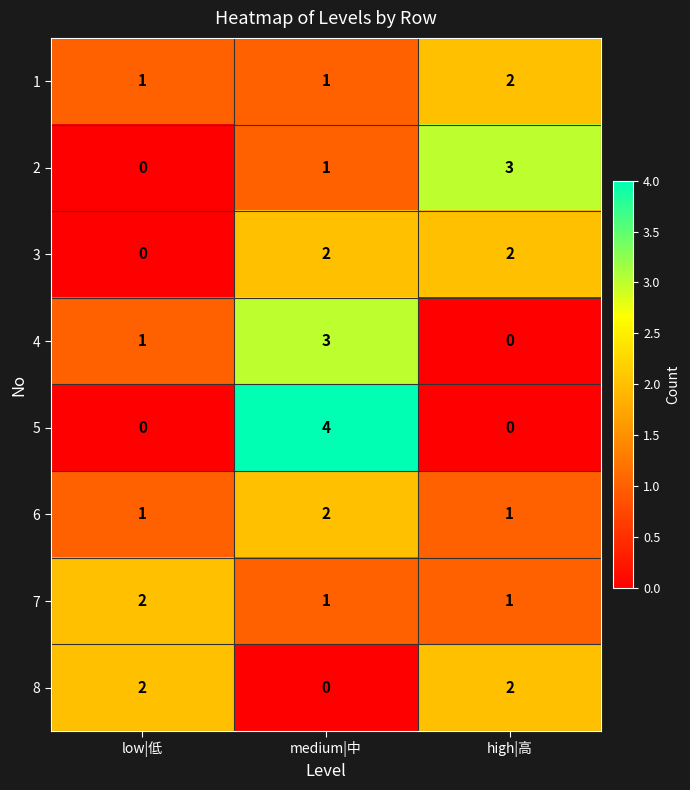

How many data points in 4 are less than 1?

1